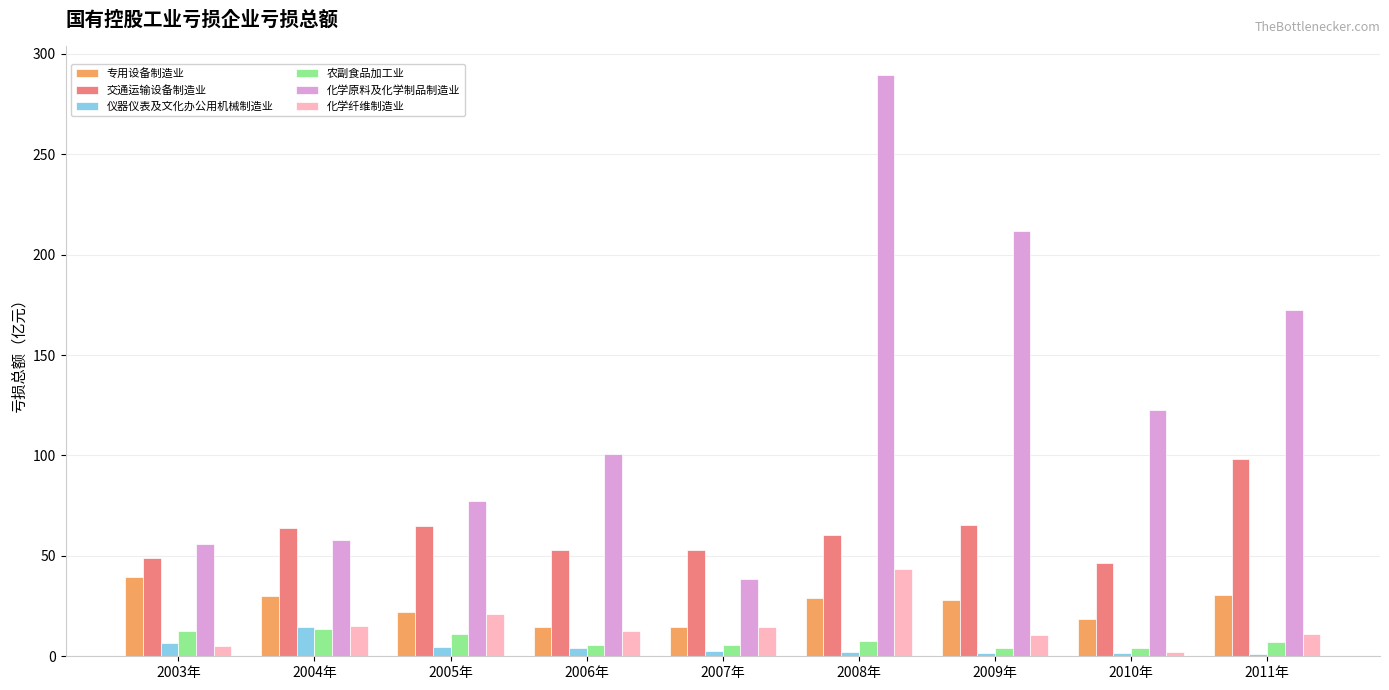

What is the difference between the 仪器仪表及文化办公用机械制造业 values at 2004年 and 2003年?

8.0